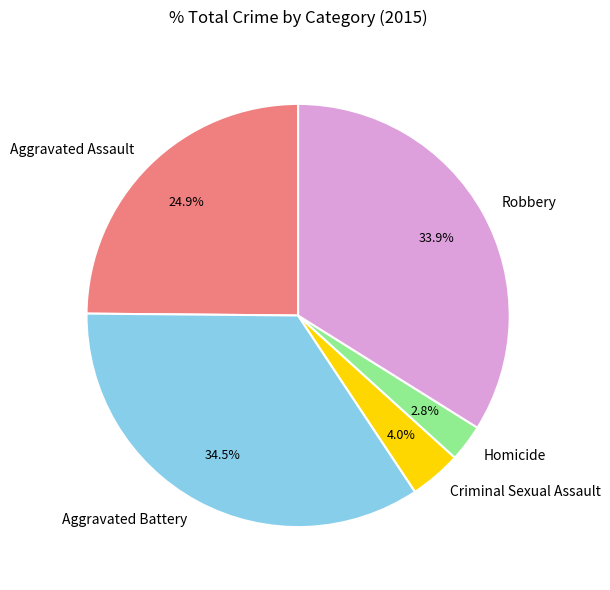

The Criminal Sexual Assault slice represents 4% of the pie. True or false?

True